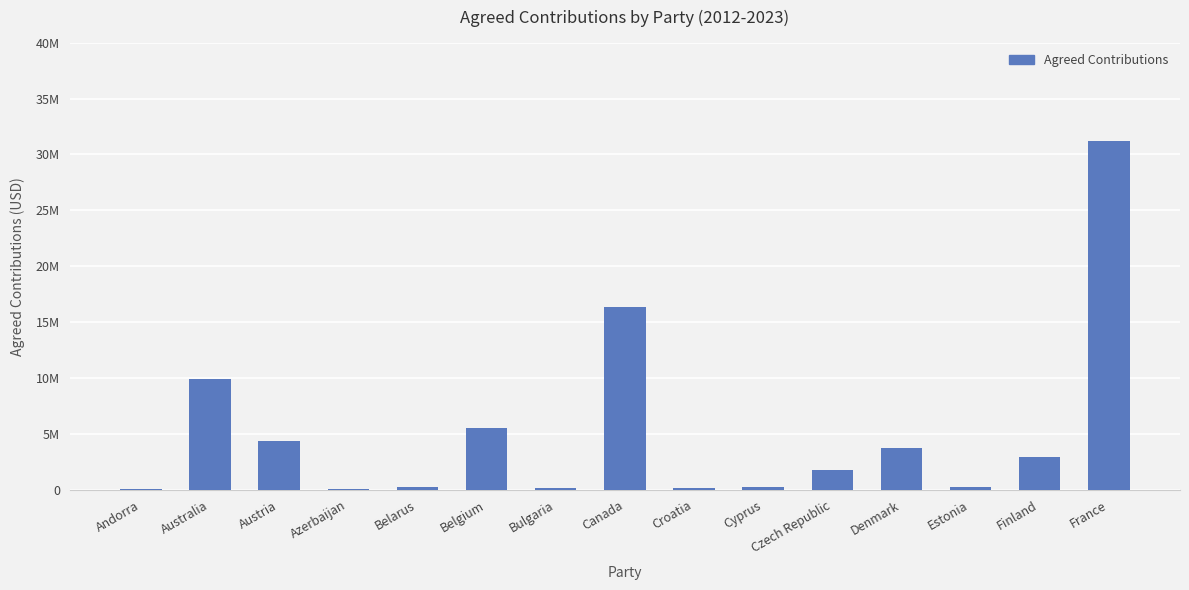

Read the value at Estonia.

204111.7